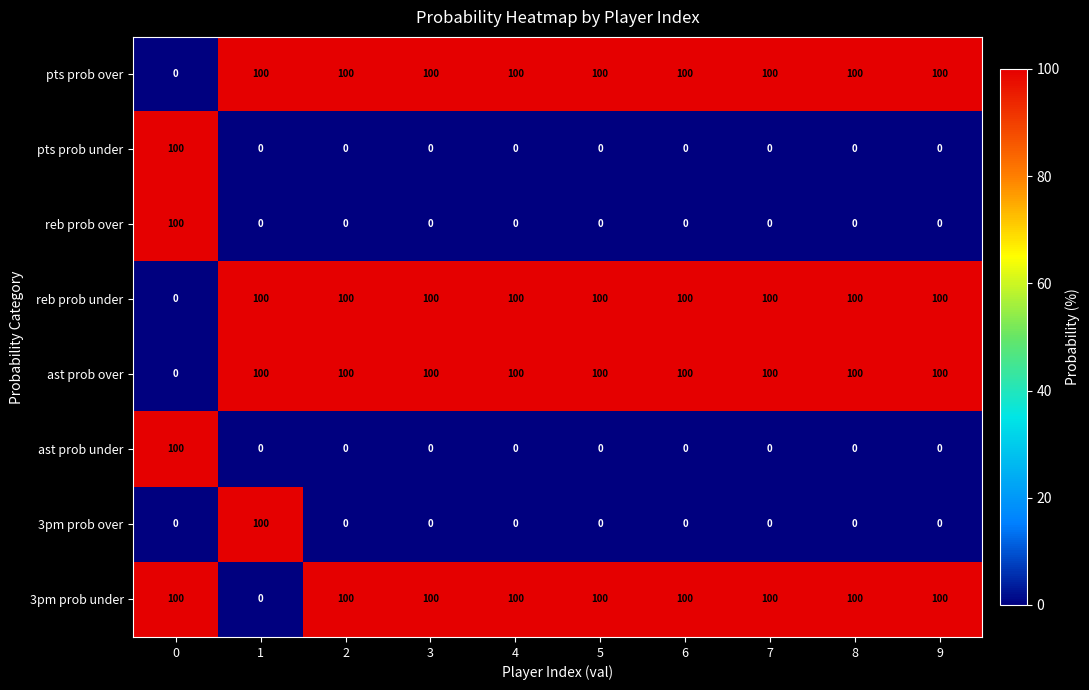

The 3pm prob under series shows 100 at 4. True or false?

True